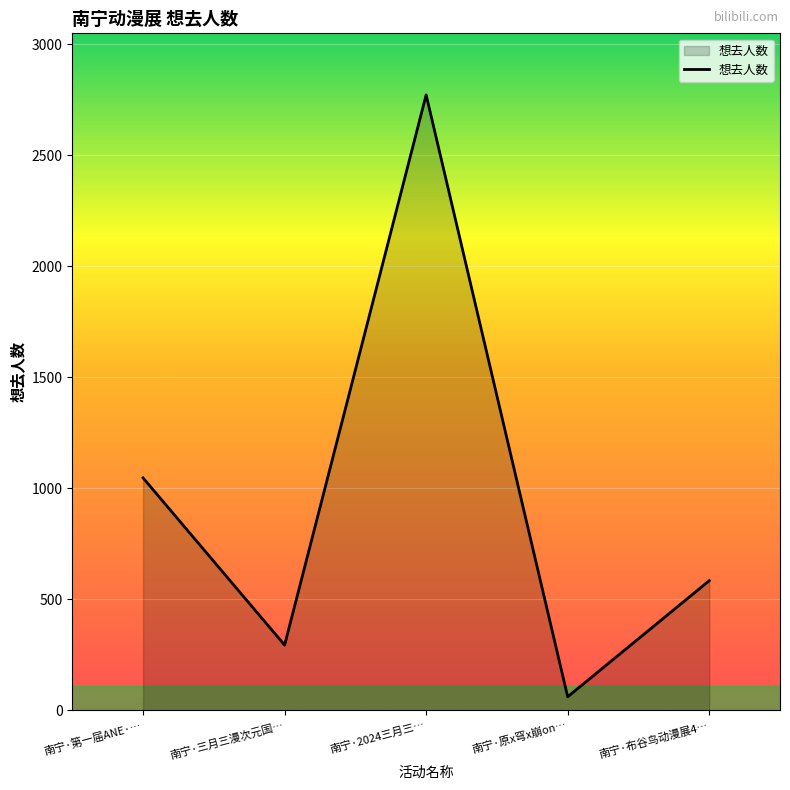

What is the difference between the maximum and minimum values?

2711